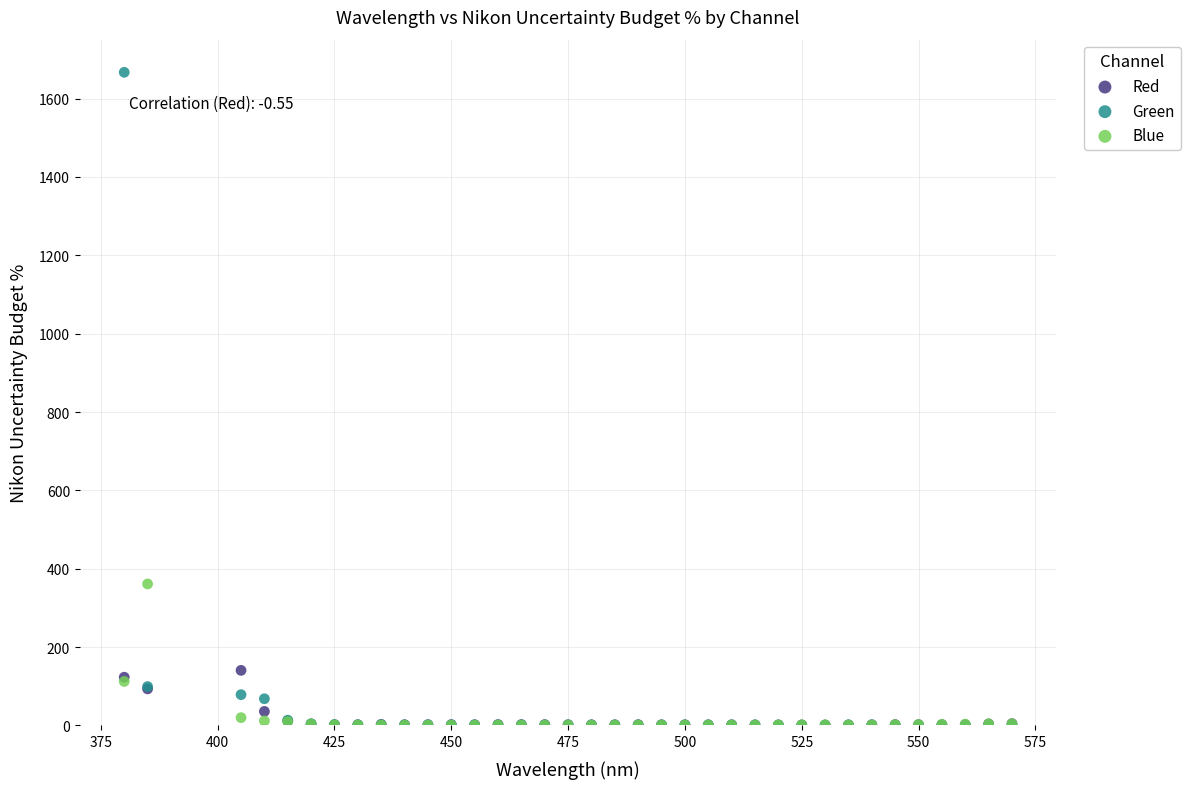

In the Blue series, what Y value is closest to 181?

112.4